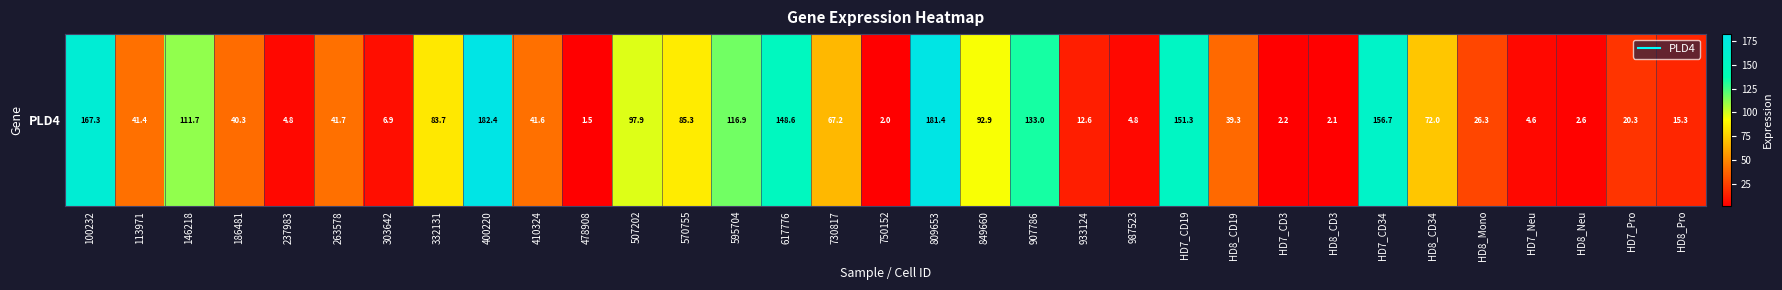

At which category does the chart reach its minimum across all series?

478908